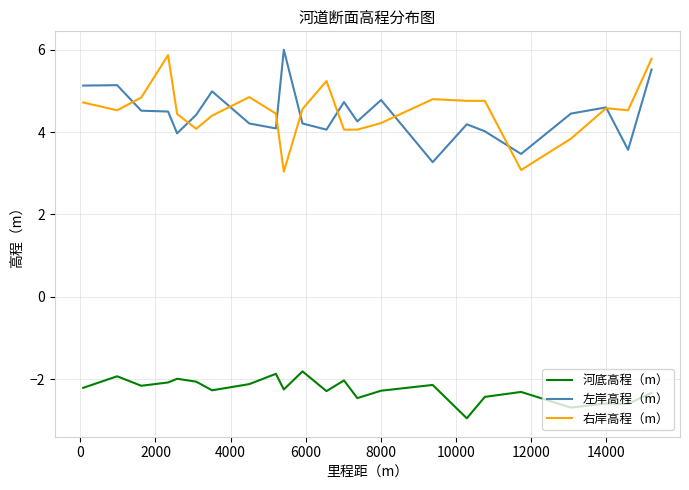

True or false: 河底高程（m） and 右岸高程（m） intersect in this chart.

False